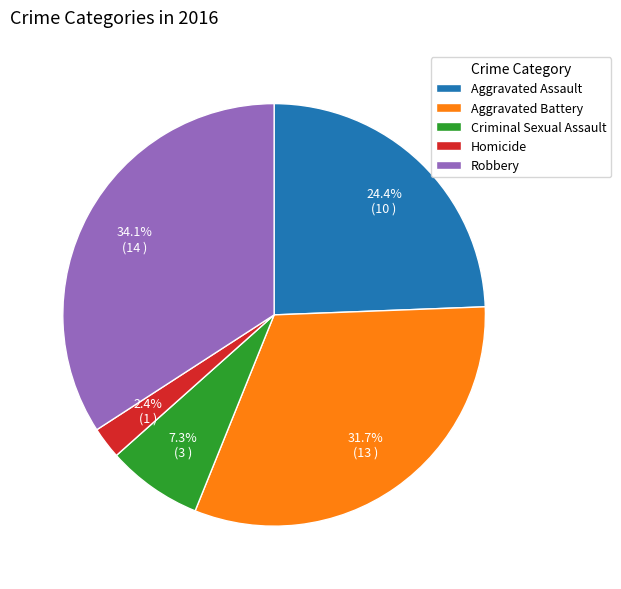

Is there a majority slice in this chart?

No